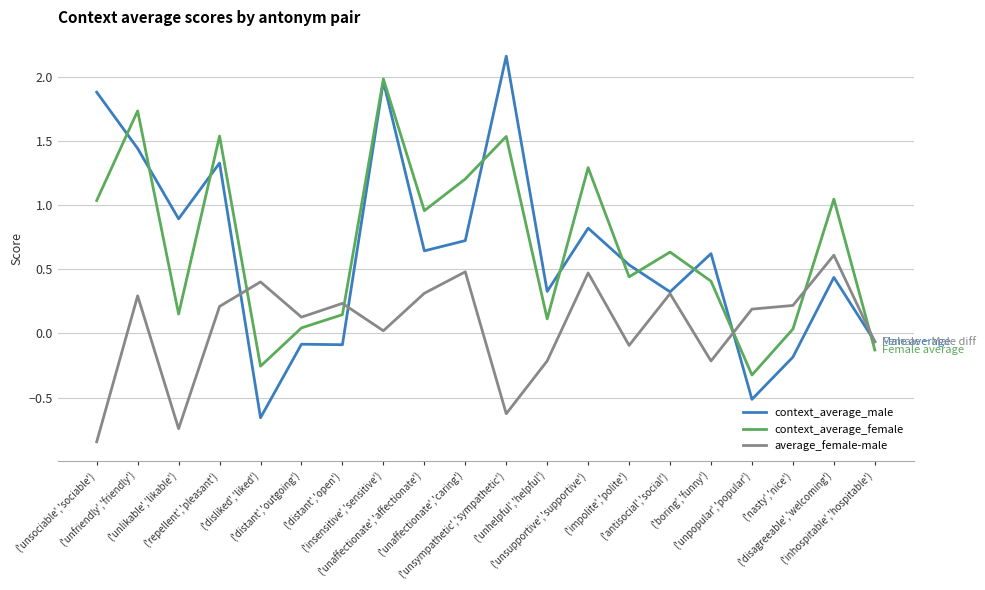

List the series in order of their peak value, lowest first.

average_female-male, context_average_female, context_average_male